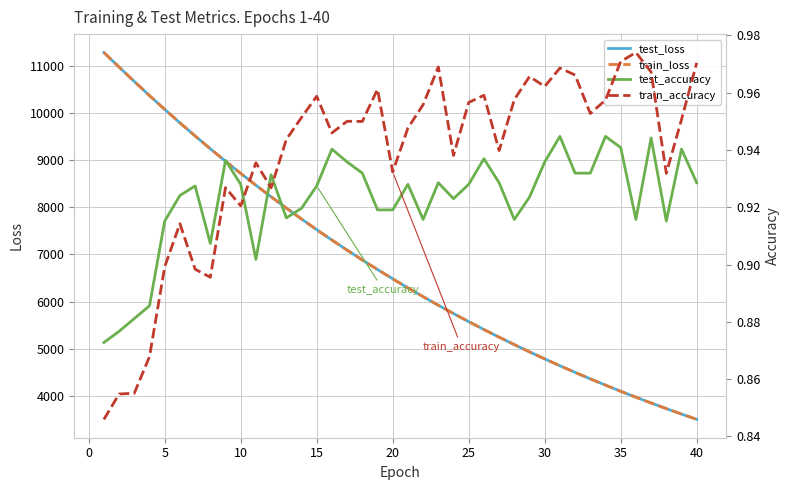

What is the lowest value of the train_loss series?

3501.5